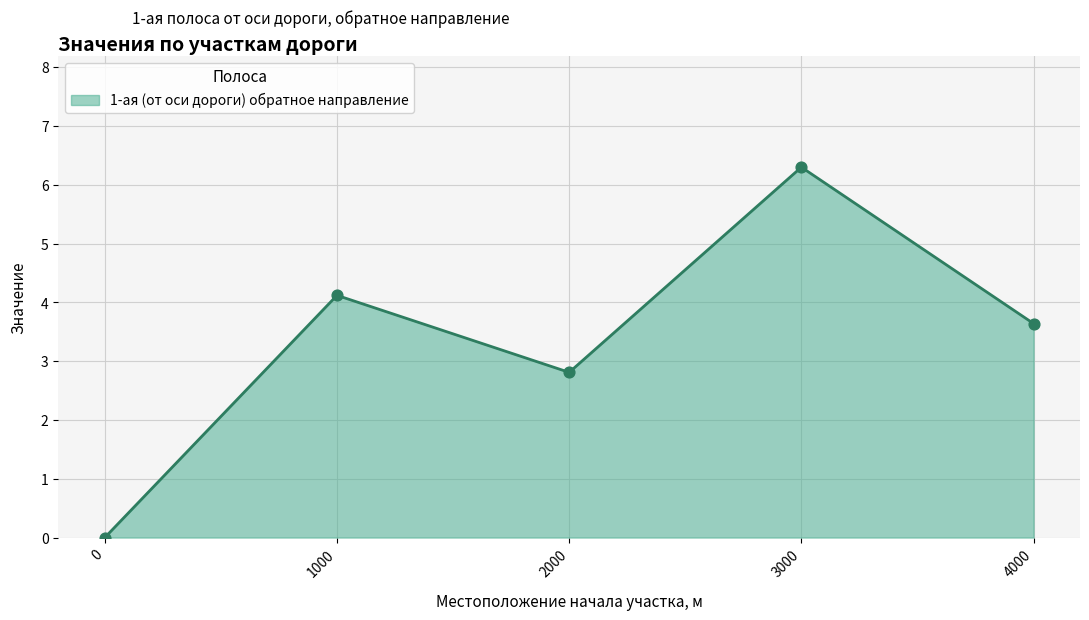

Approximately how many times larger is the value at 4000 compared to 2000?

1.3